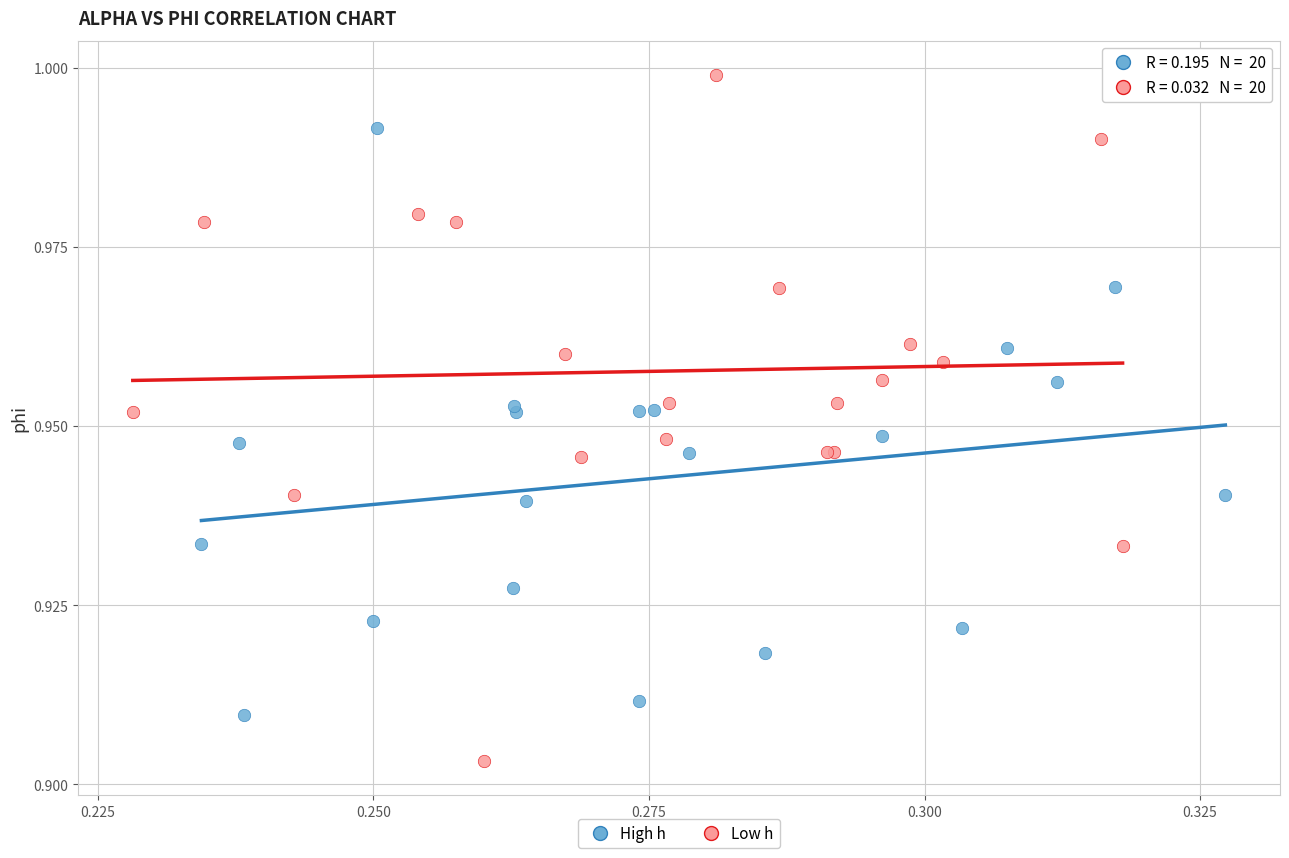

Which series contains the lowest Y value?

Low h